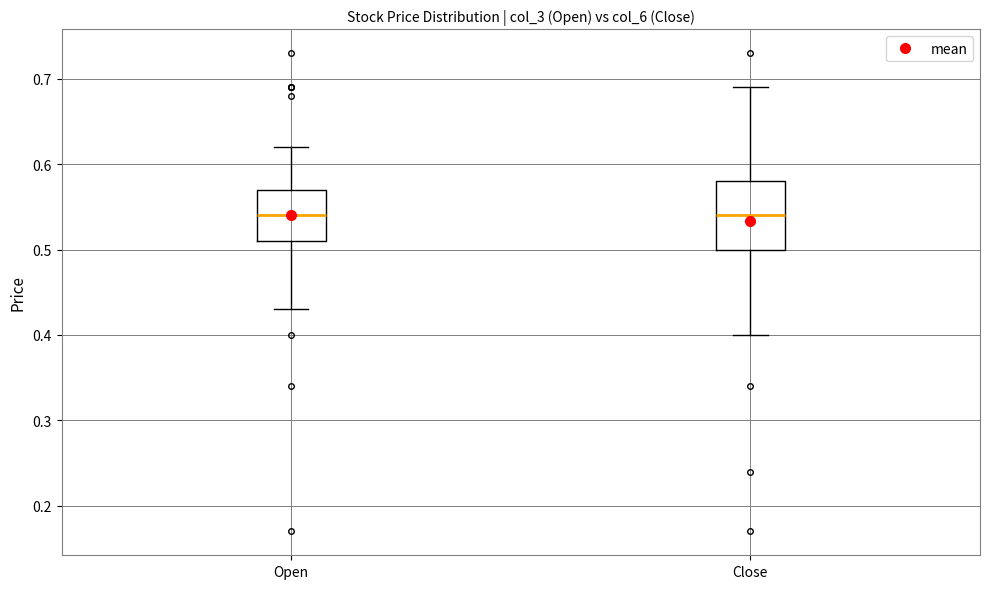

Where is the upper edge of the box for Close on the y-axis? The values are not printed on the chart, so give them approximately, as read against the axis.

0.58